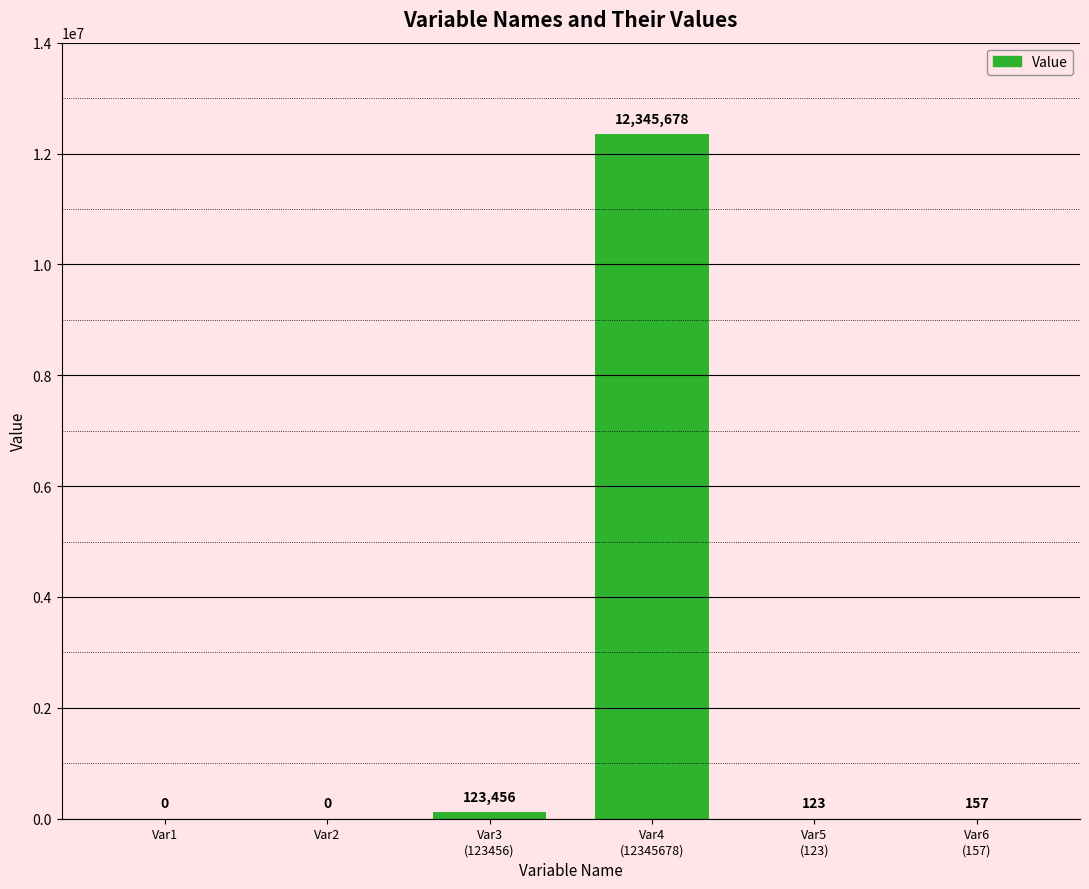

What is the sum of all values?

12469414